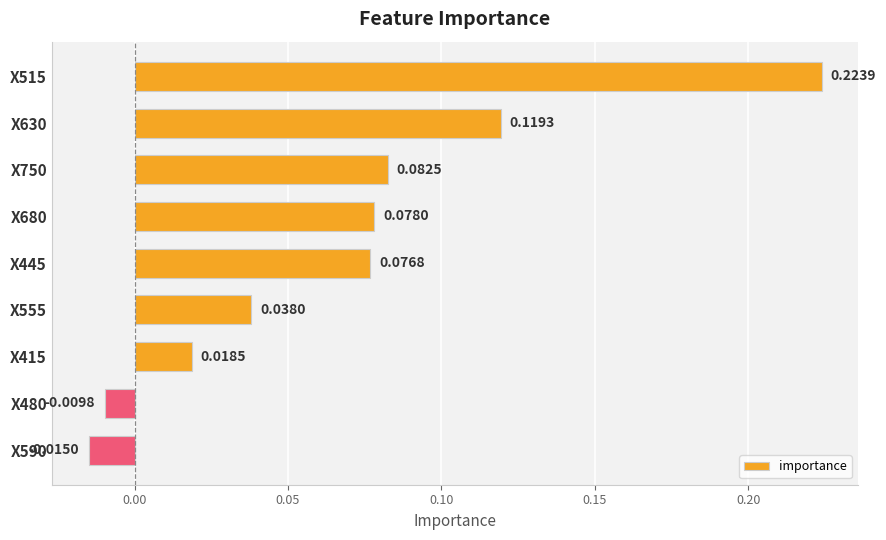

Rank the categories by value from lowest to highest.

X590, X480, X415, X555, X445, X680, X750, X630, X515